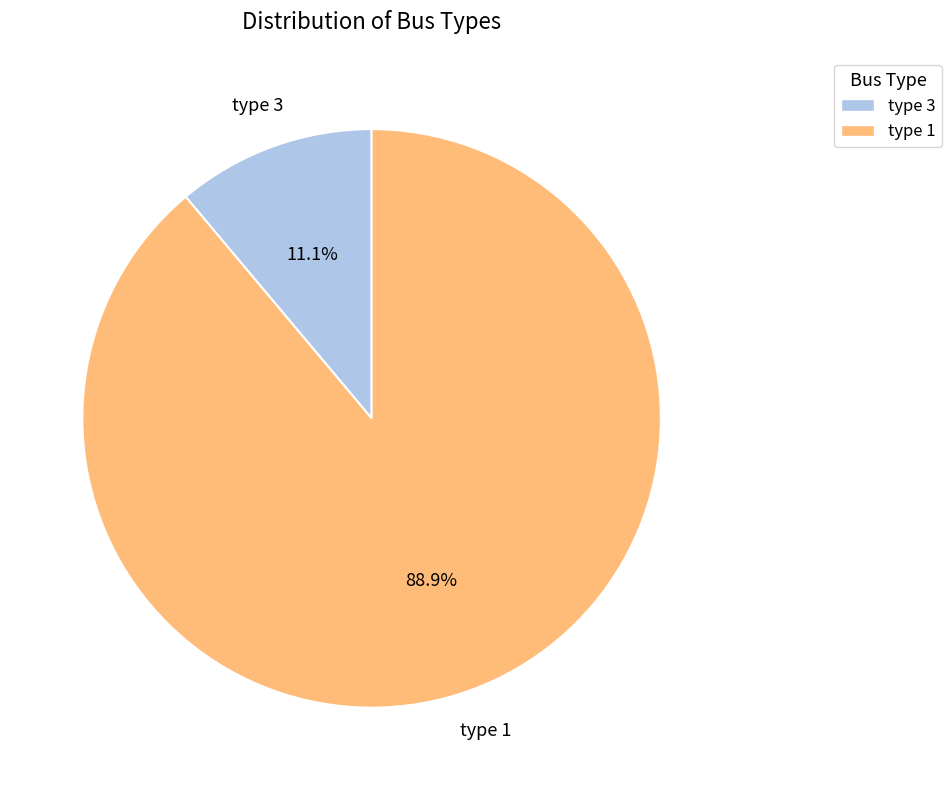

Which has a higher value, type 1 or type 3?

type 1